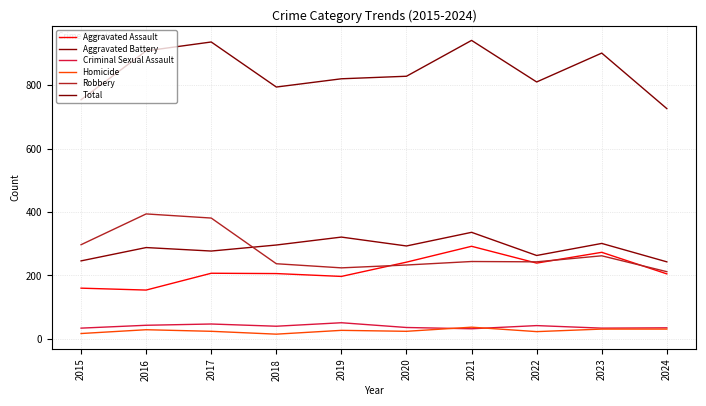

At which category does Robbery reach its first local peak?

2016